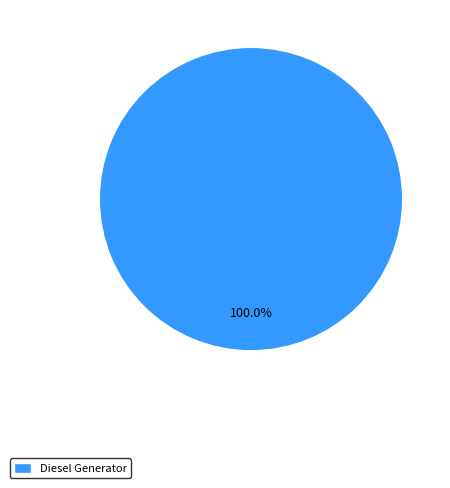

Rank the categories by value from highest to lowest.

Diesel Generator